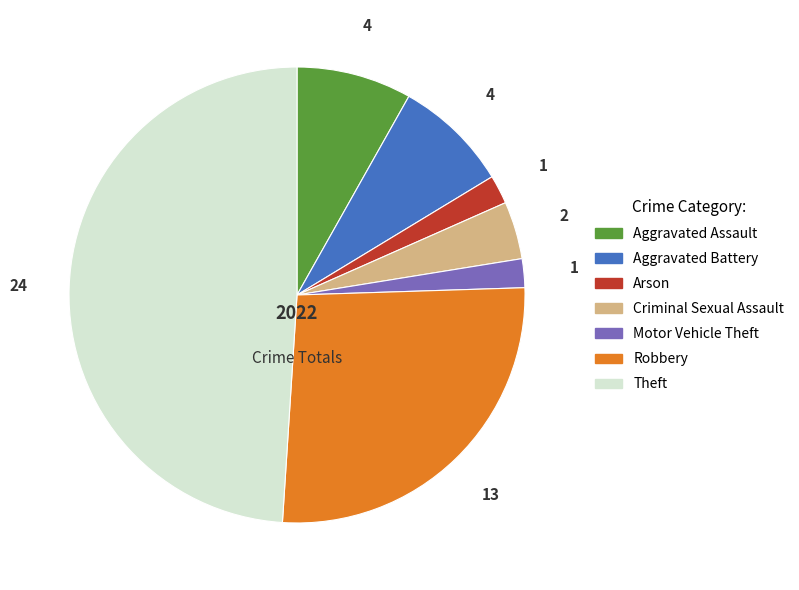

Does Arson account for over 50% of the chart?

No